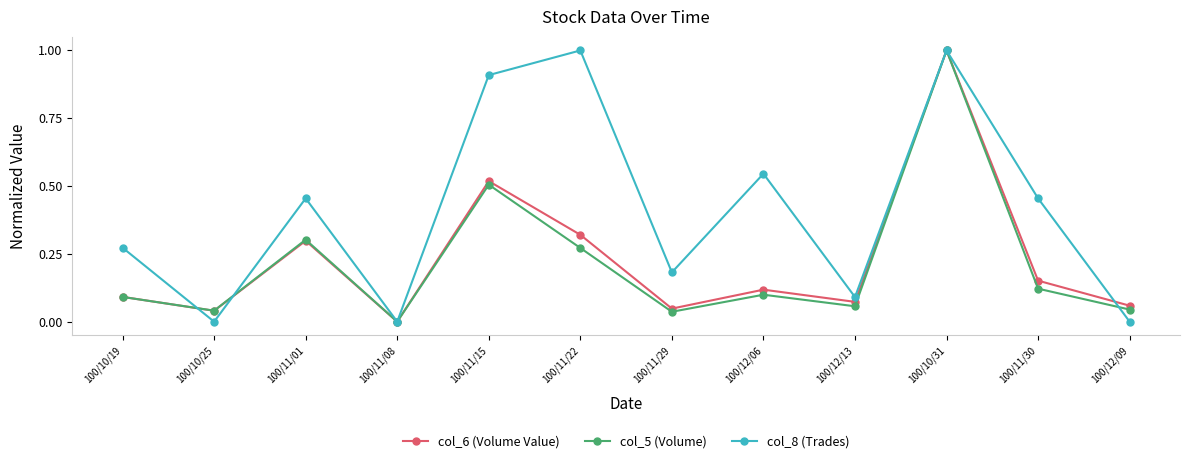

What position from the left is 100/10/31?

10